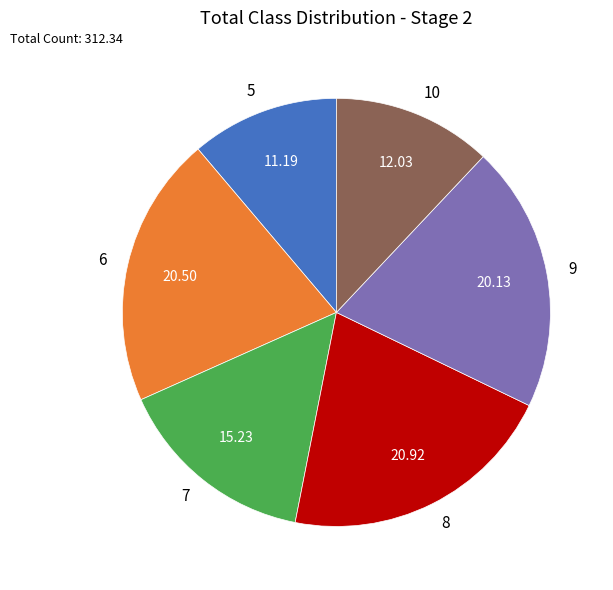

Is it true that 5 is 11% of the pie?

True